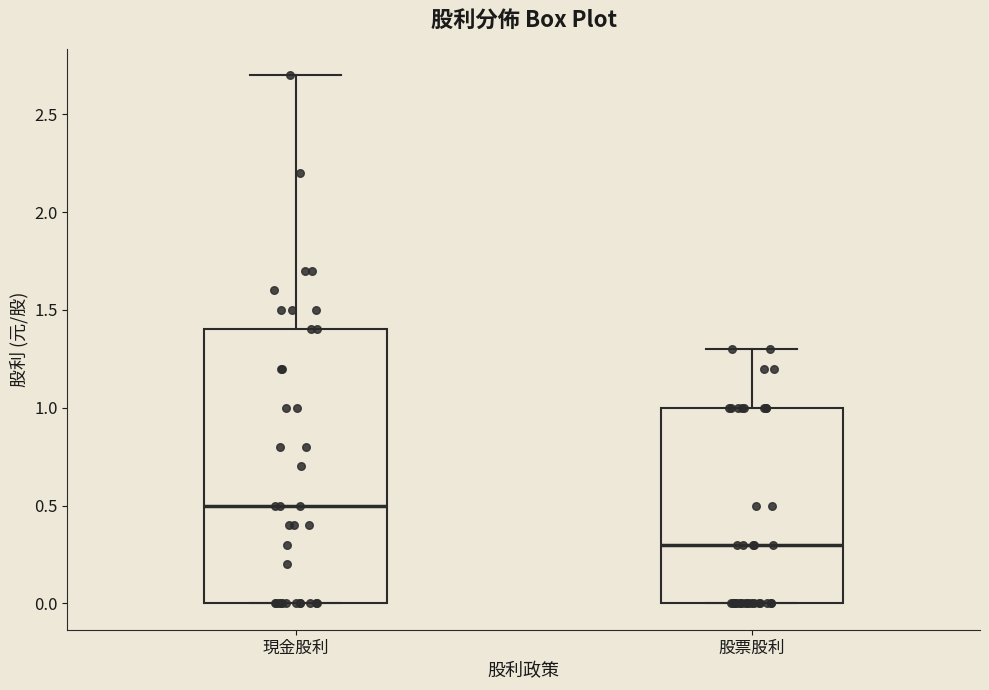

Reading left to right, transcribe this box plot: for each box, give where its median line is, the range the box spans, and where its two whiskers end, as read against the y-axis. The values are not printed on the chart, so give them approximately, as read against the axis.

現金股利: median 0.5, box 0.0 to 1.4, whiskers 0.0 to 2.7
股票股利: median 0.3, box 0.0 to 1.0, whiskers 0.0 to 1.3